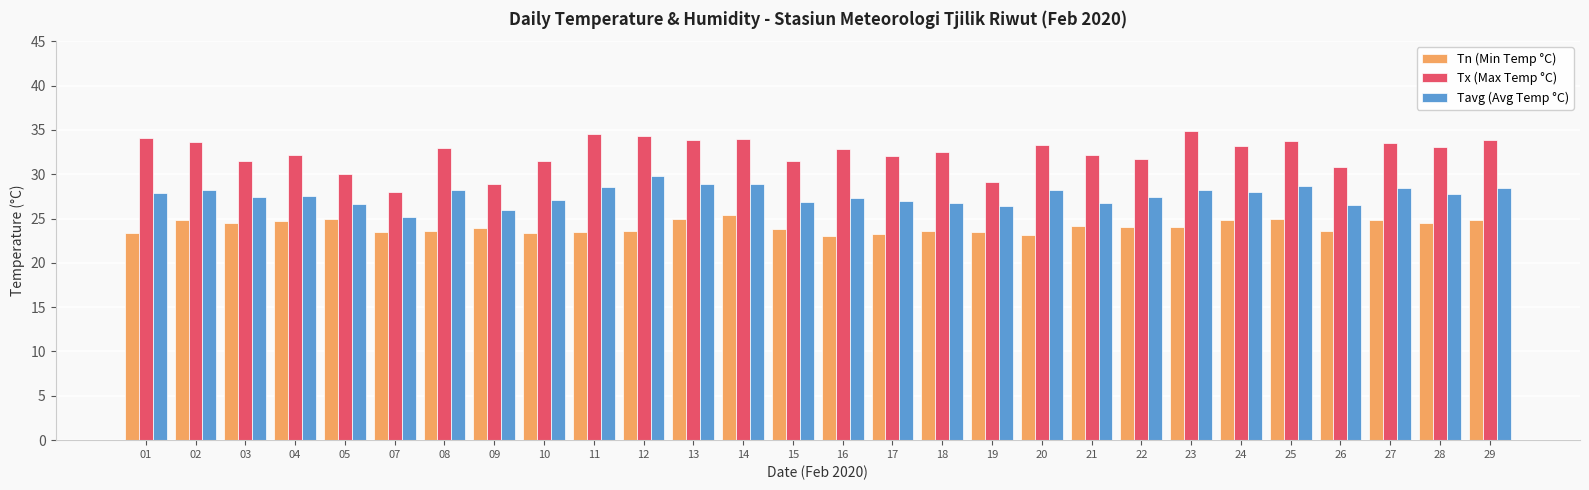

Are the bars horizontal?

No